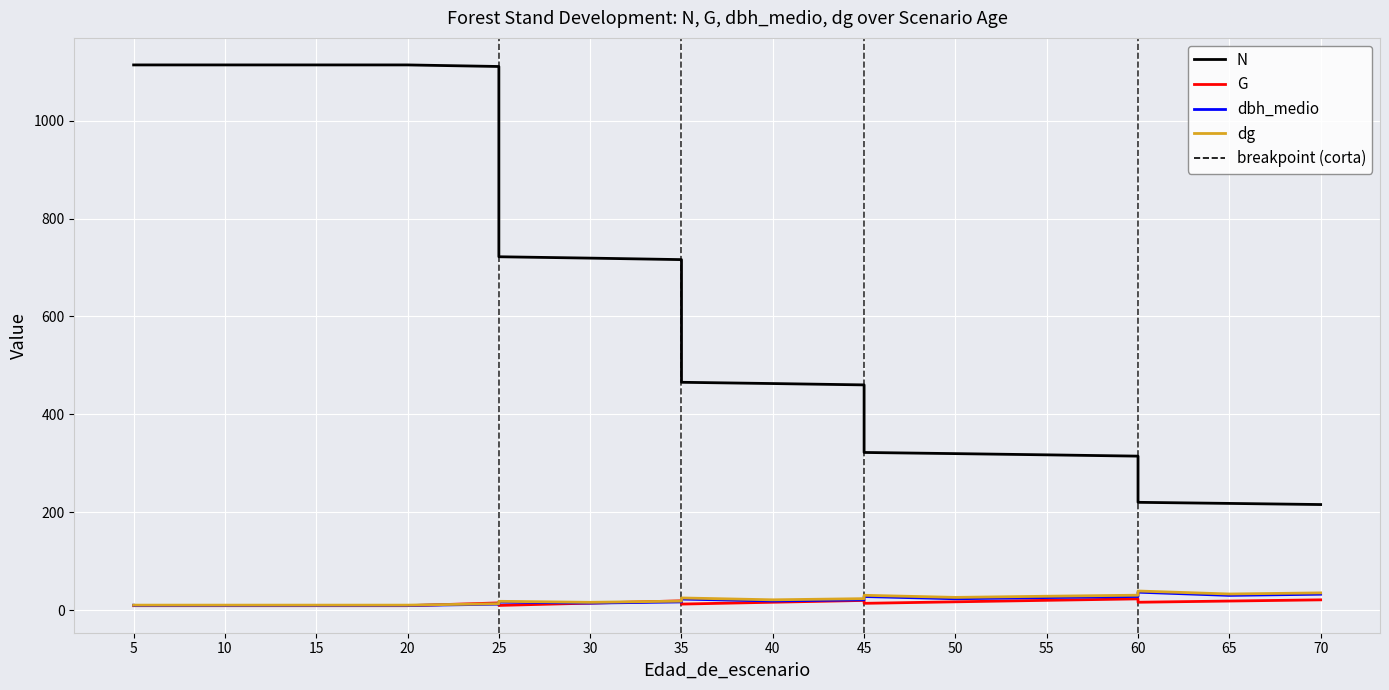

Rank the series at 45 from lowest to highest value.

G, dbh_medio, dg, N